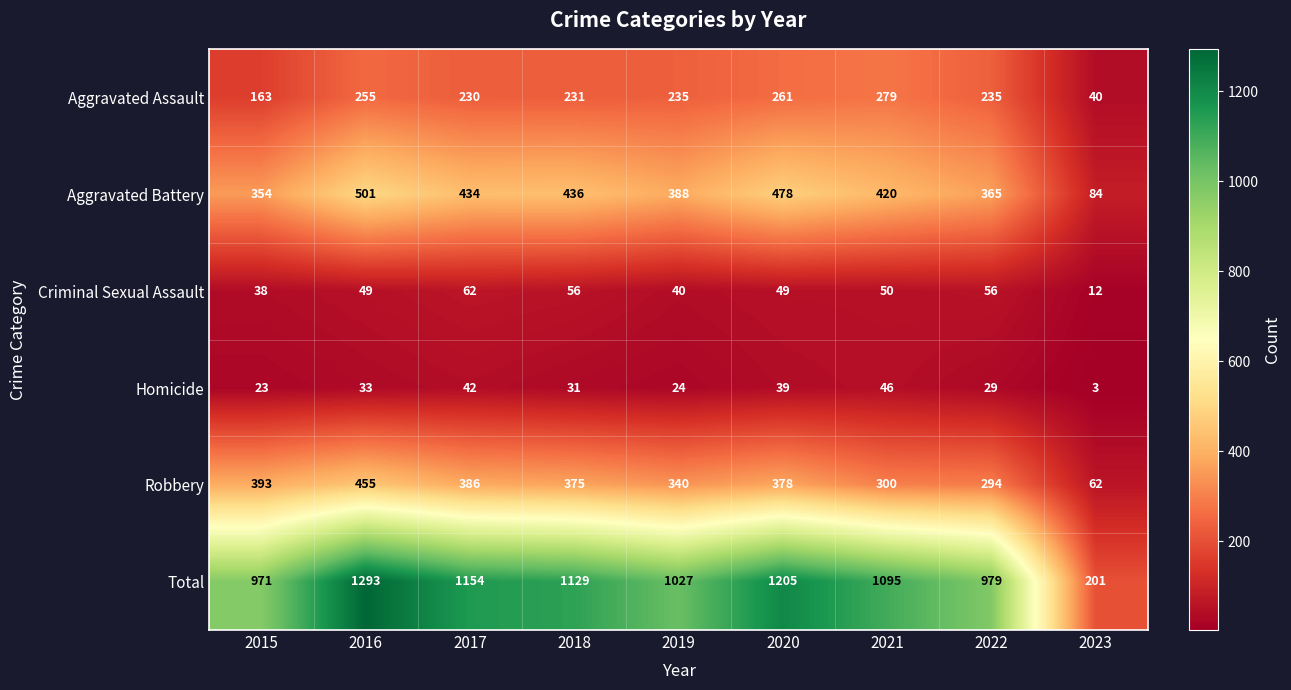

What is the difference between the maximum and minimum values in the Homicide series?

43